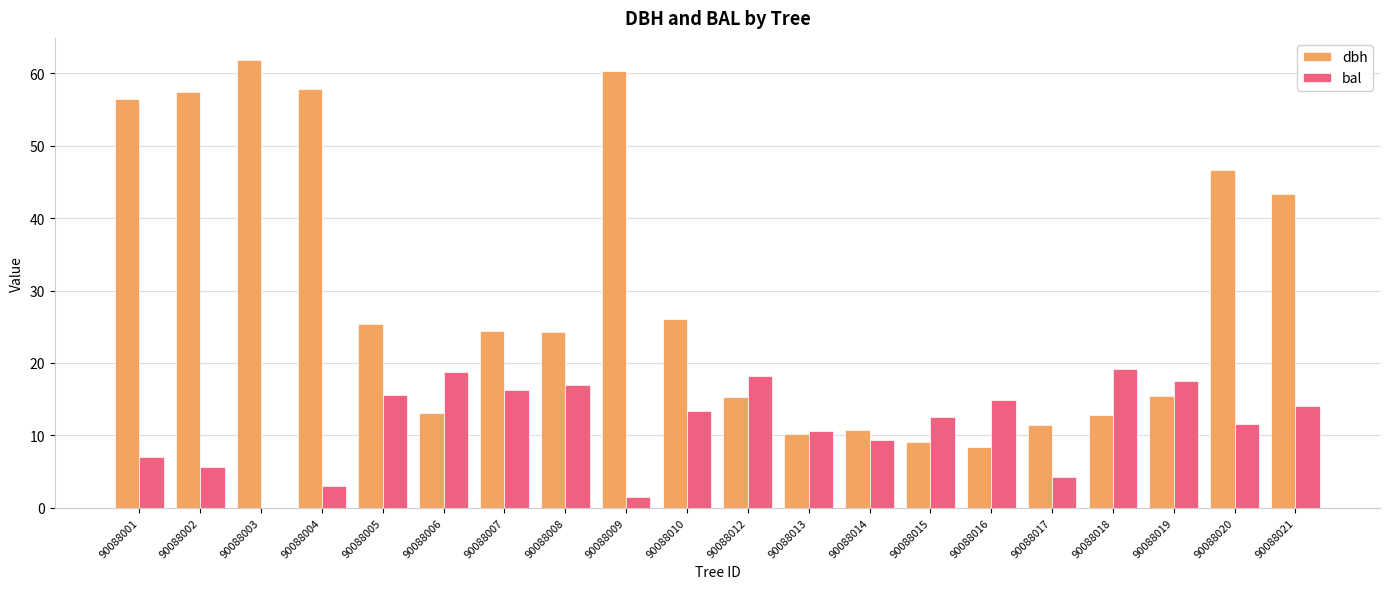

Between 90088009 and 90088017, which series saw the biggest shift?

dbh